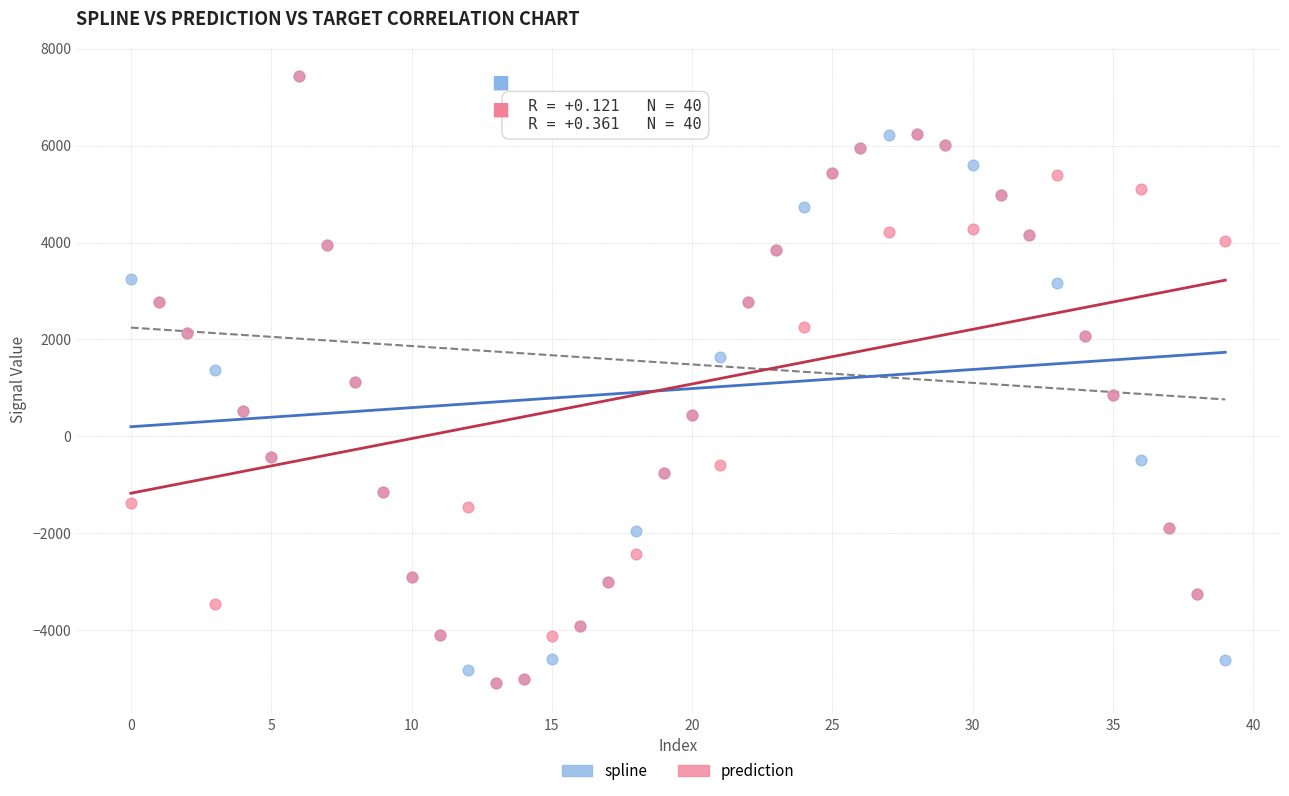

What are all the series names shown in the legend?

spline, prediction